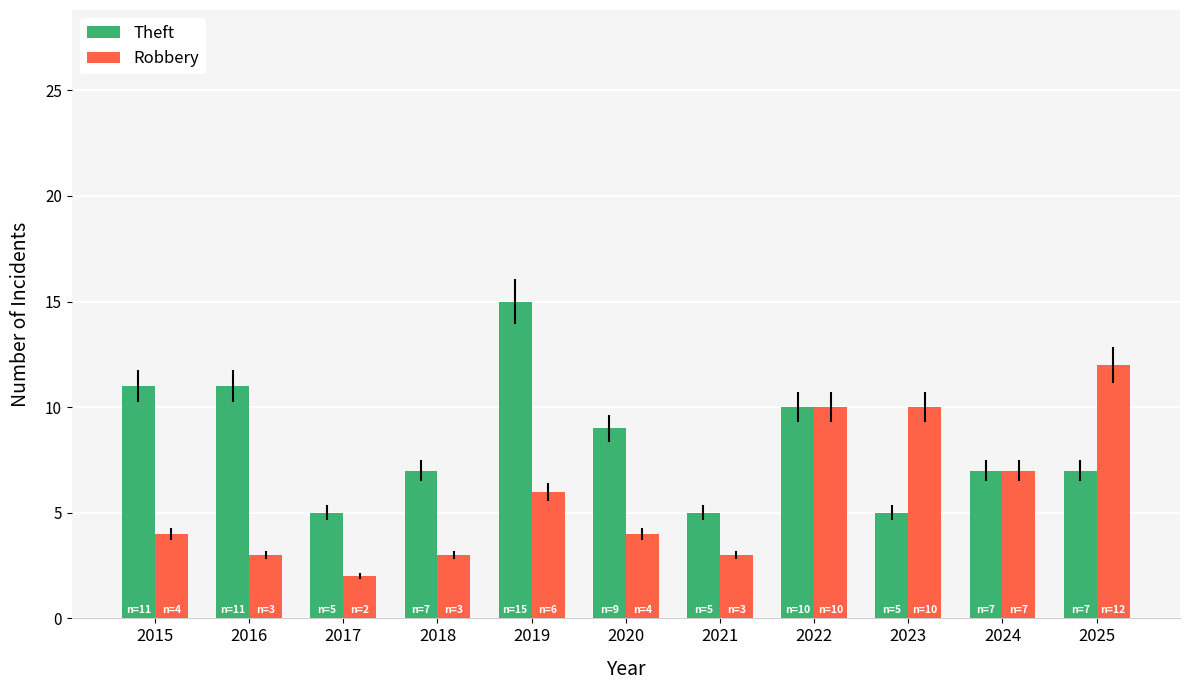

Does the chart contain stacked bars?

No